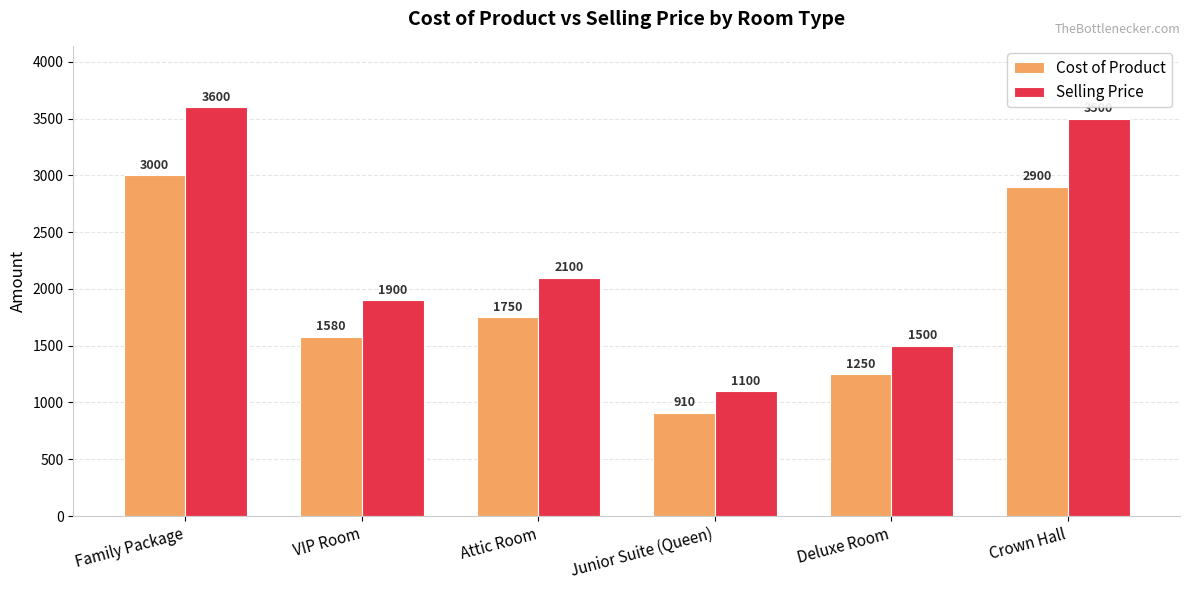

List the labels in order of Selling Price value, smallest first.

Junior Suite (Queen), Deluxe Room, VIP Room, Attic Room, Crown Hall, Family Package